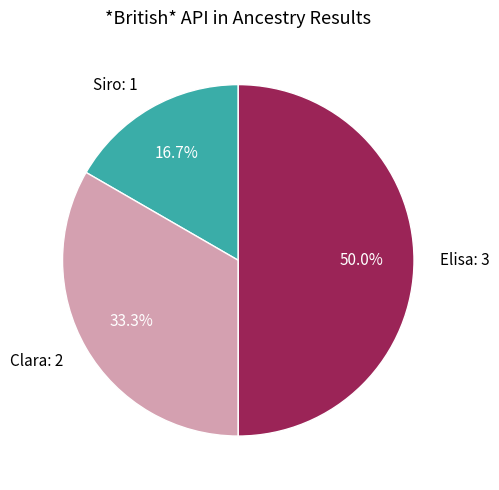

How much of the chart is everything except Siro?

83.3%